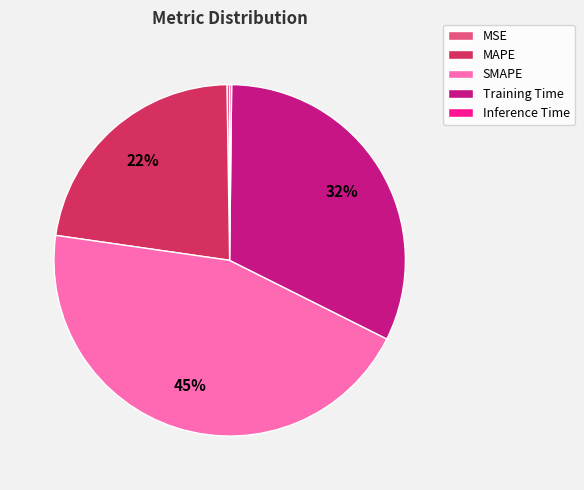

Which slice is the largest?

SMAPE